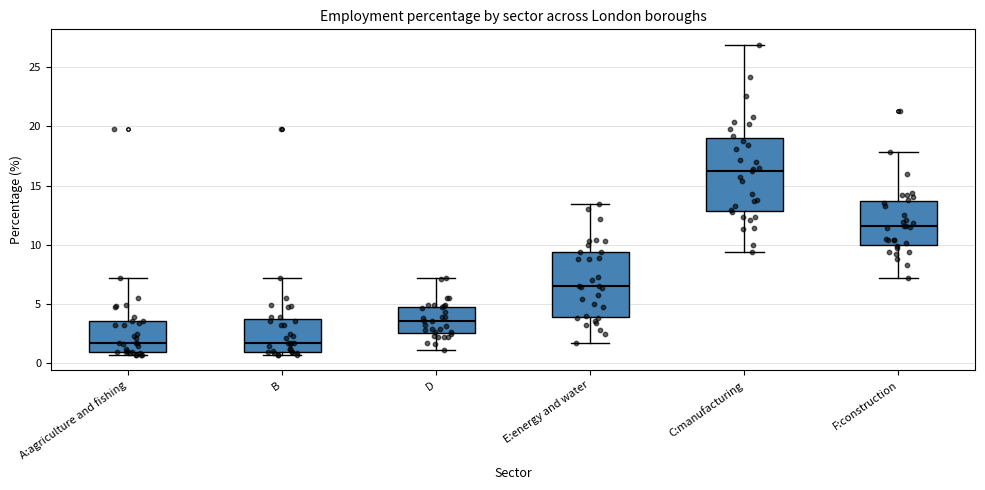

Comparing the boxes themselves (not the whiskers), which one is the tallest?

C:manufacturing